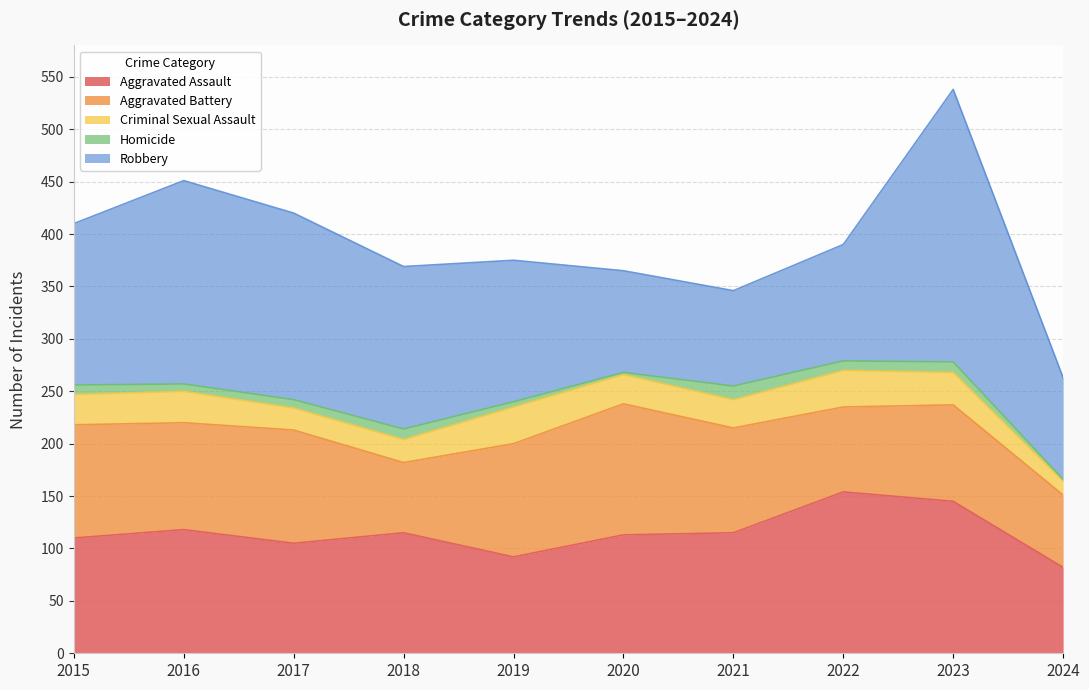

Reading right to left, what are all the values shown in this chart?

Aggravated Assault: 2024=82	2023=145	2022=154	2021=115	2020=113	2019=92	2018=115	2017=105	2016=118	2015=110
Aggravated Battery: 2024=69	2023=92	2022=81	2021=100	2020=125	2019=108	2018=67	2017=108	2016=102	2015=108
Criminal Sexual Assault: 2024=13	2023=31	2022=35	2021=27	2020=28	2019=35	2018=22	2017=21	2016=30	2015=29
Homicide: 2024=2	2023=10	2022=9	2021=13	2020=2	2019=5	2018=10	2017=8	2016=7	2015=9
Robbery: 2024=97	2023=260	2022=111	2021=91	2020=97	2019=135	2018=155	2017=178	2016=194	2015=154